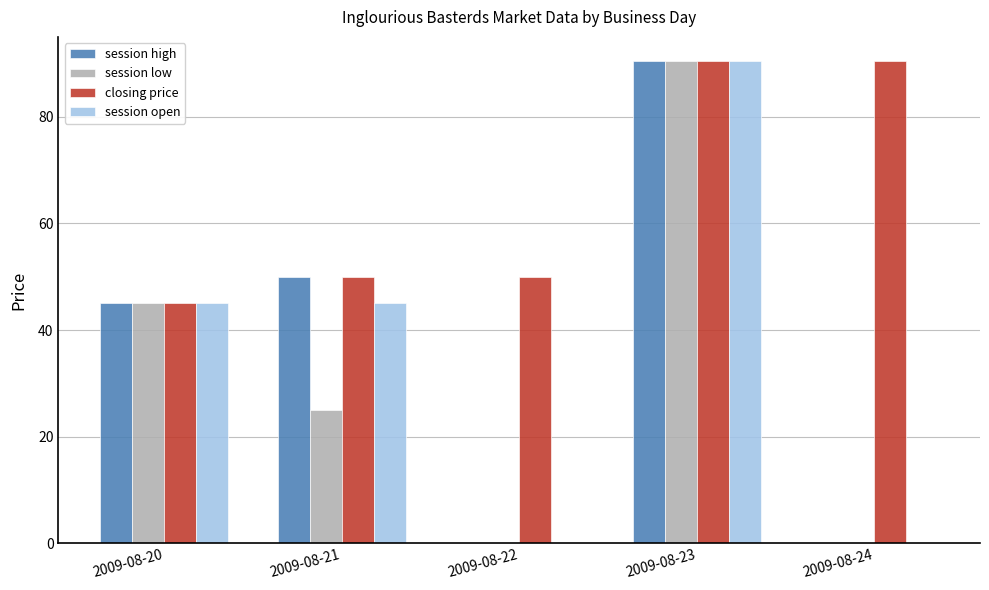

What is the total value across all series at 2009-08-22?

50.0